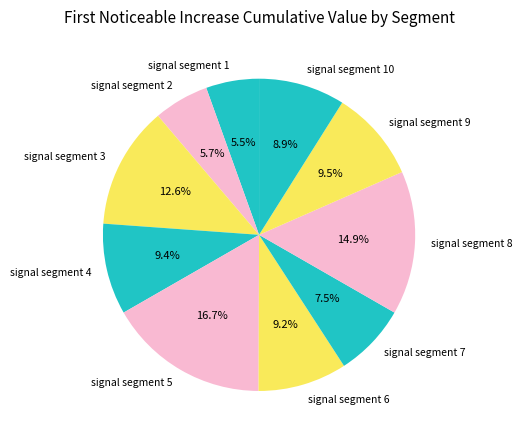

Between signal segment 1 and signal segment 5, which is larger?

signal segment 5